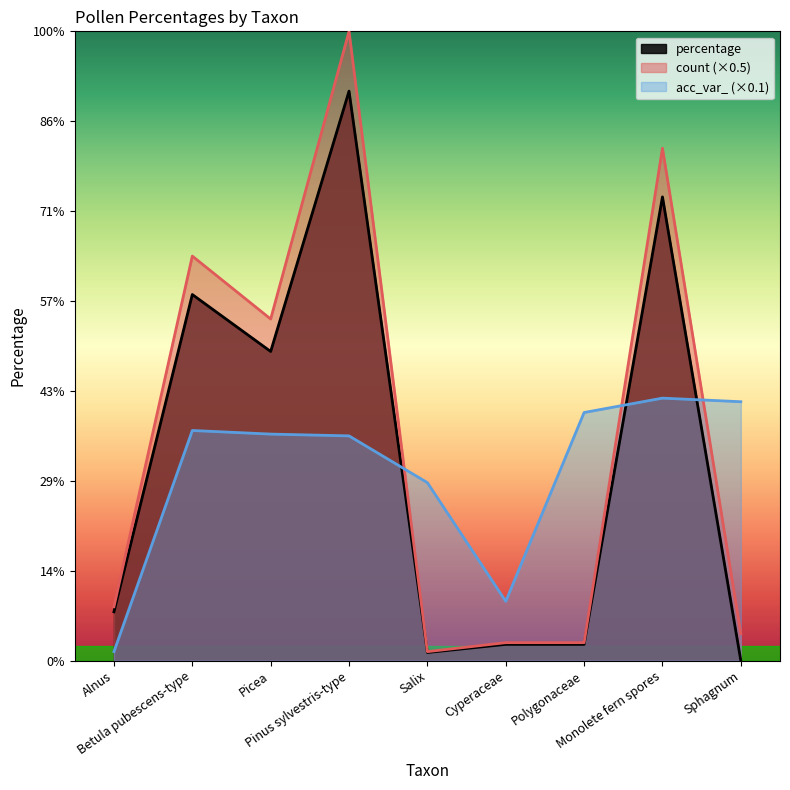

Which series ends up on top after the final intersection of percentage and acc_var_?

acc_var_